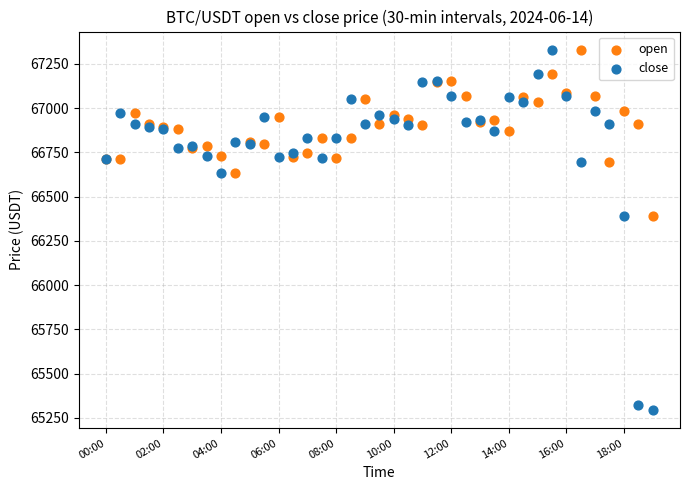

Which series has the largest Y range (max minus min)?

close